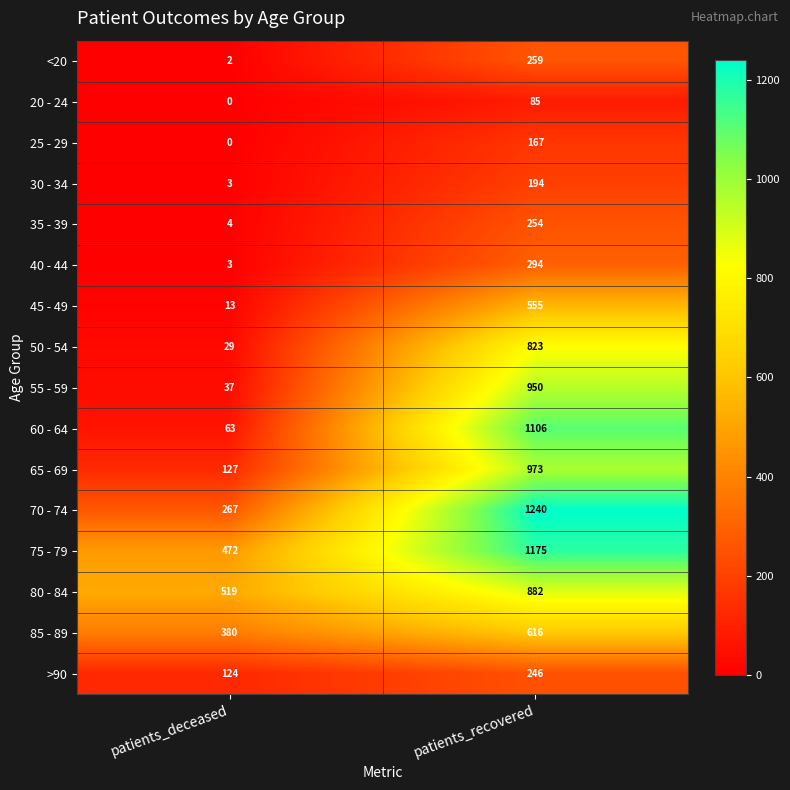

The value of 75 - 79 at patients_recovered is 1175. True or false?

True